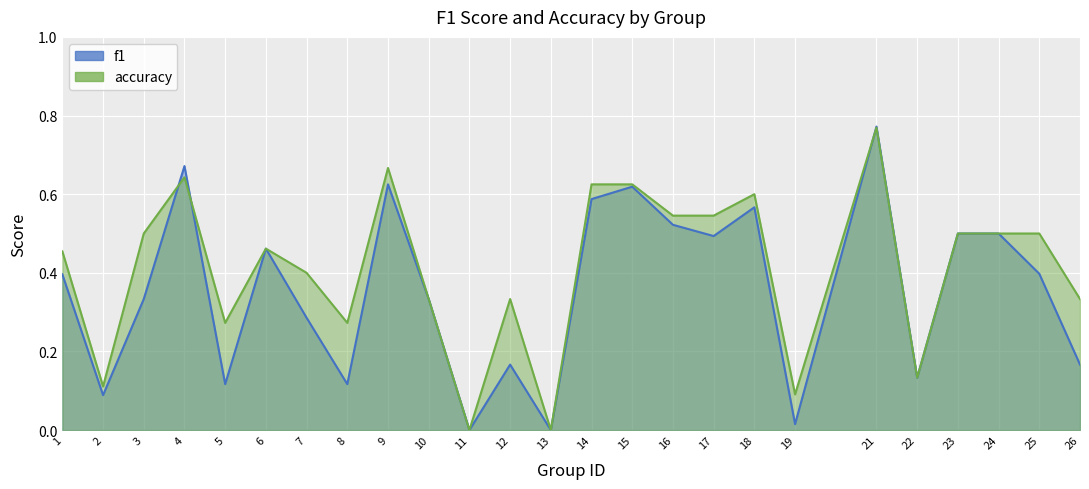

Does the chart display data point markers on the line(s)?

No